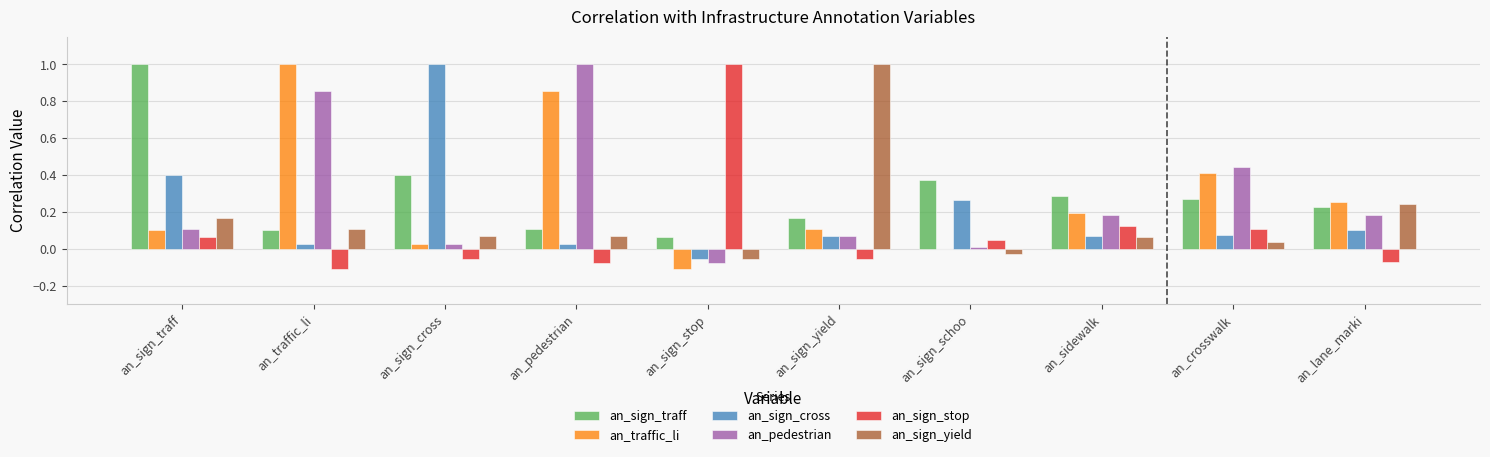

Which category has the highest value in the an_pedestrian series?

an_pedestrian